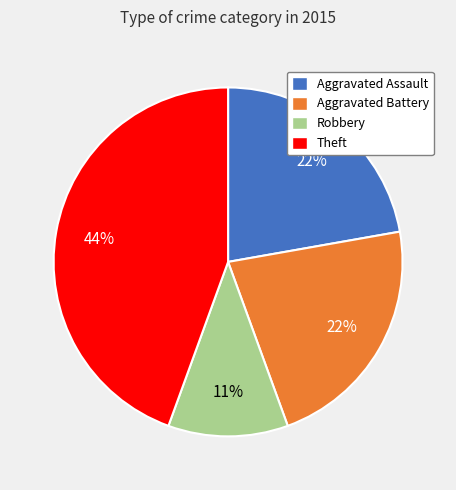

How many segments does this pie chart have?

4